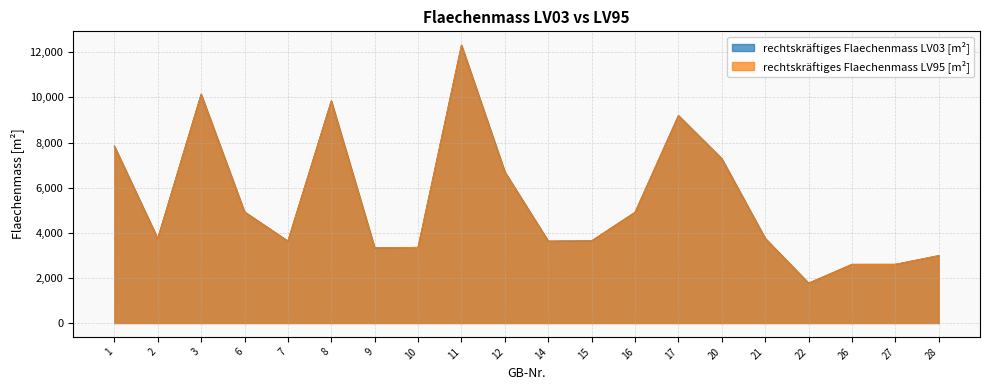

The rechtskräftiges Flaechenmass LV95 [m²] series shows 3739 at 2. True or false?

True